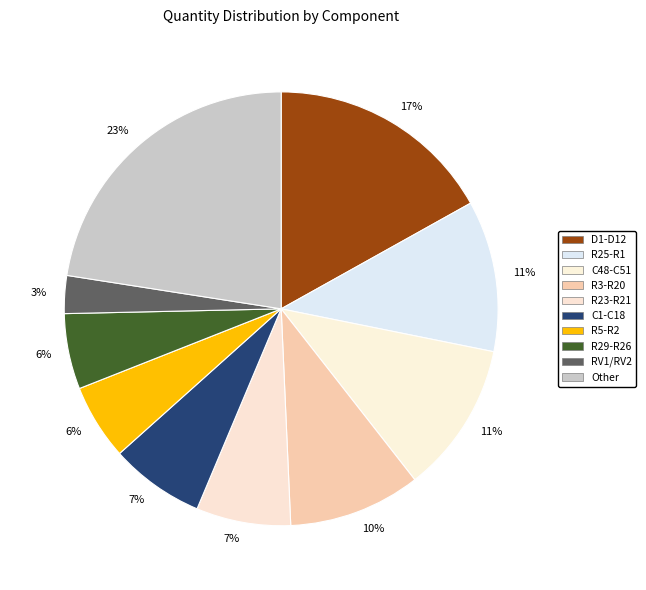

Count the number of slices in the pie.

10